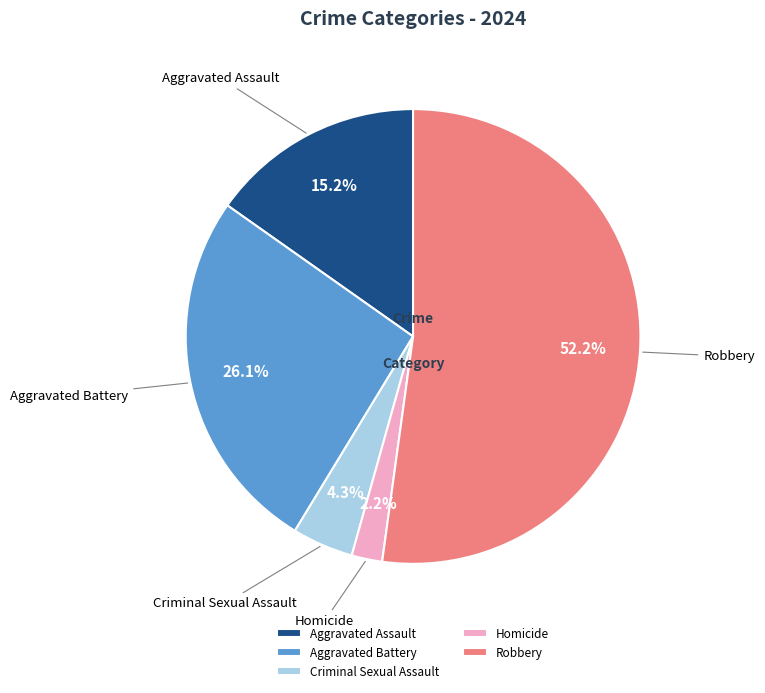

Rank the categories by value from highest to lowest.

Robbery, Aggravated Battery, Aggravated Assault, Criminal Sexual Assault, Homicide